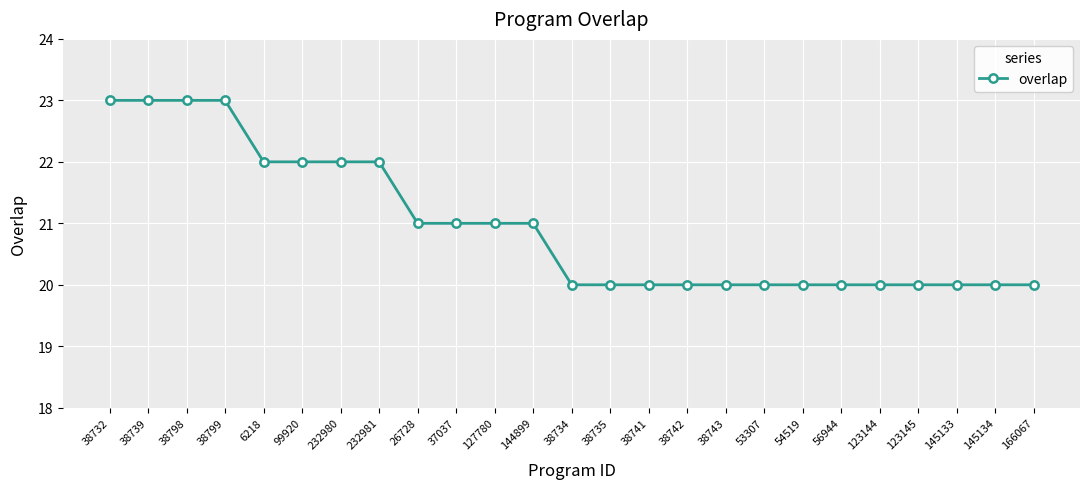

What is the minimum value shown in the chart?

20